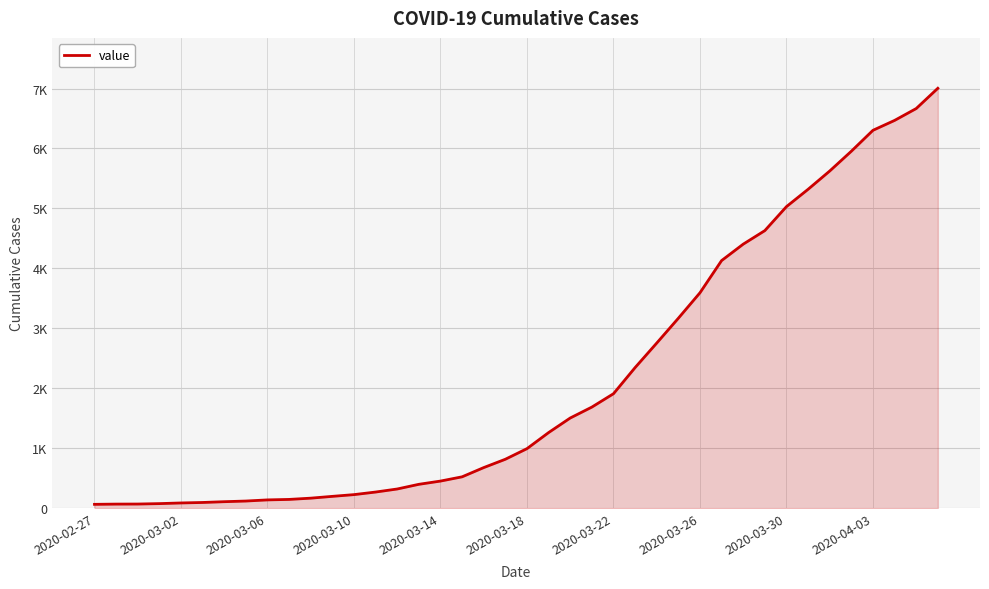

What is the difference between the second highest and minimum values?

6602